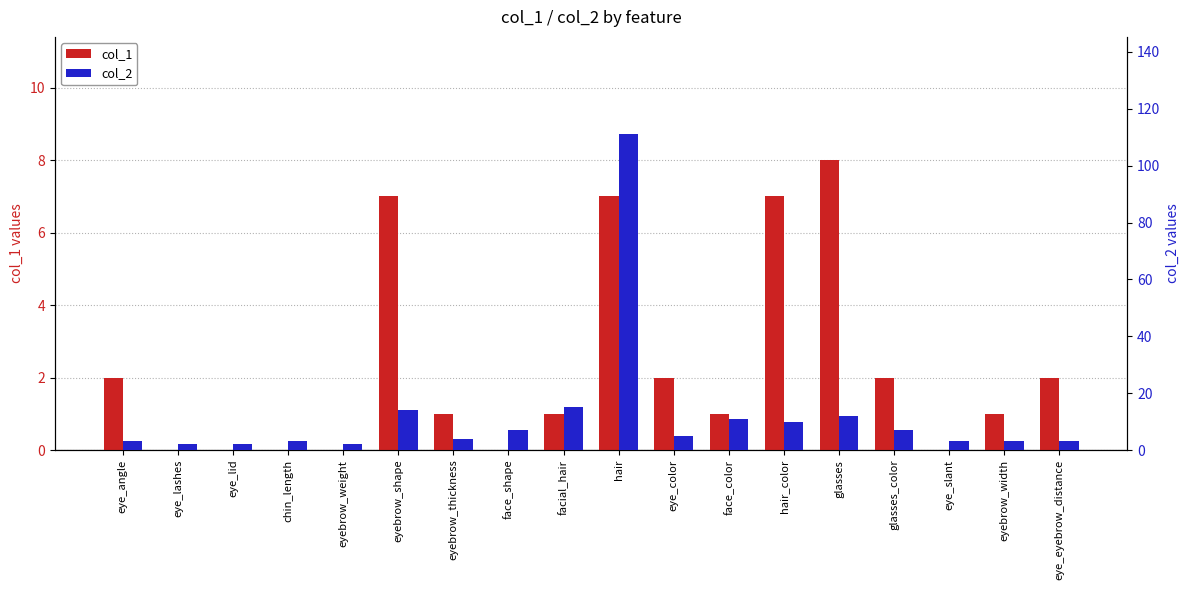

Reading left to right, extract all data points from this chart.

col_1: 2	0	0	0	0	7	1	0	1	7	2	1	7	8	2	0	1	2
col_2: 3	2	2	3	2	14	4	7	15	111	5	11	10	12	7	3	3	3